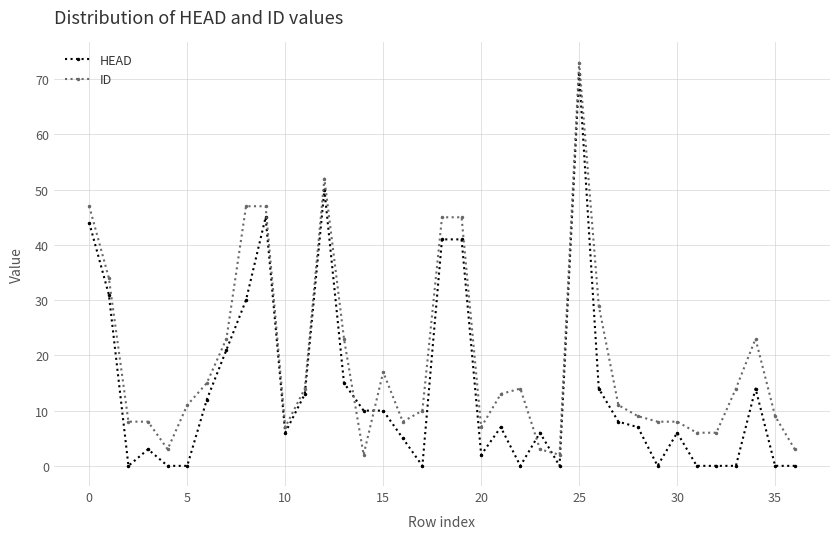

What is the value of the ID point at the 24th from the left?

3